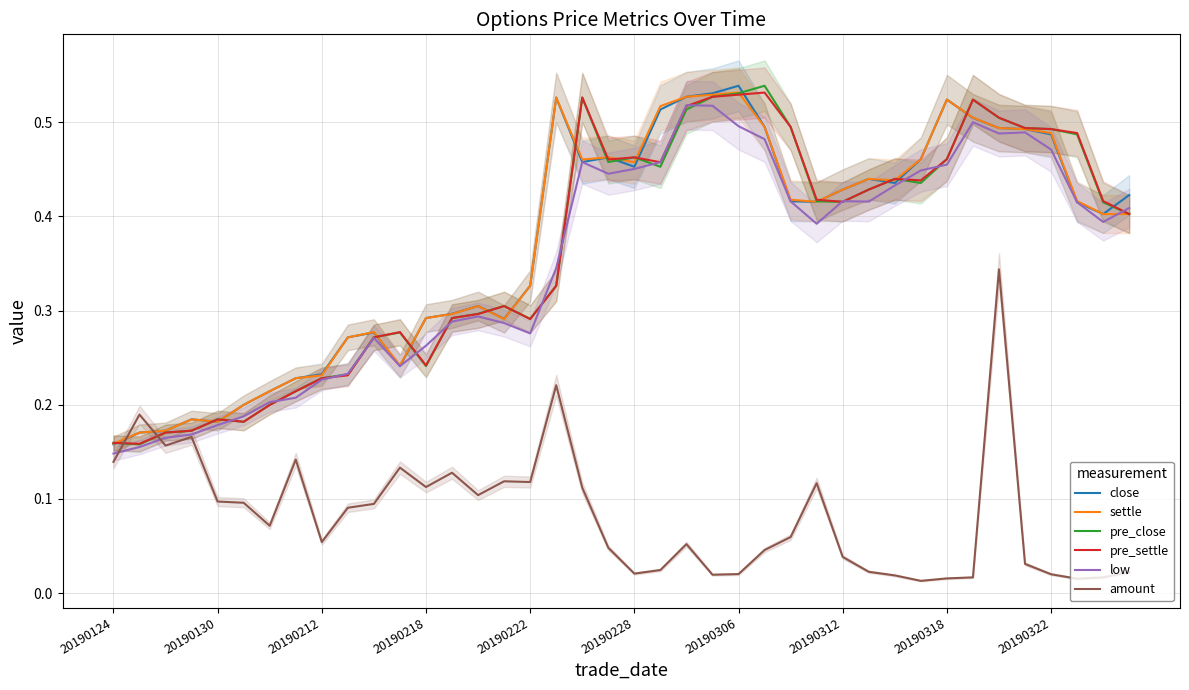

The value of pre_close at 20190312 is 0.1. True or false?

False